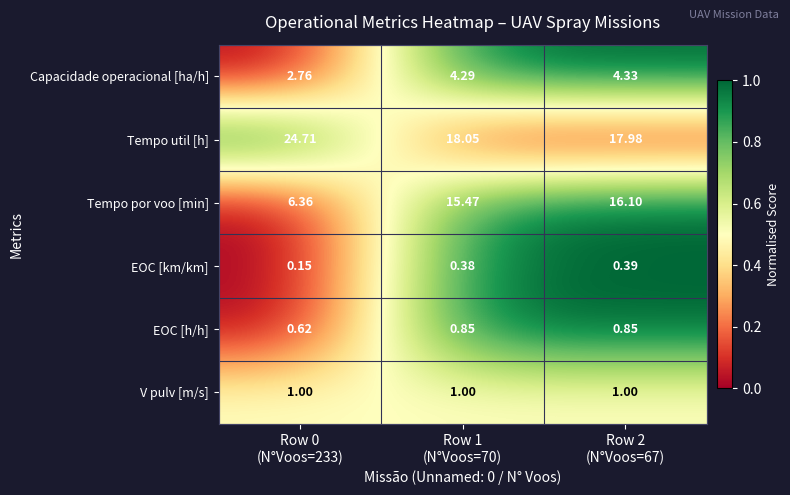

Which series has the widest spread of values?

Tempo por voo [min]